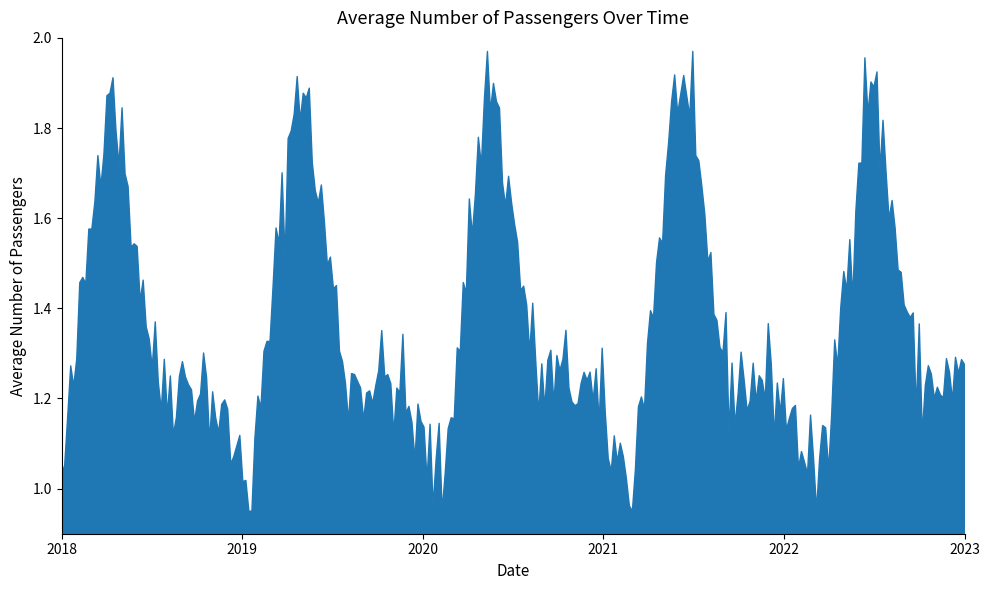

Where does the data first go above 1?

2018